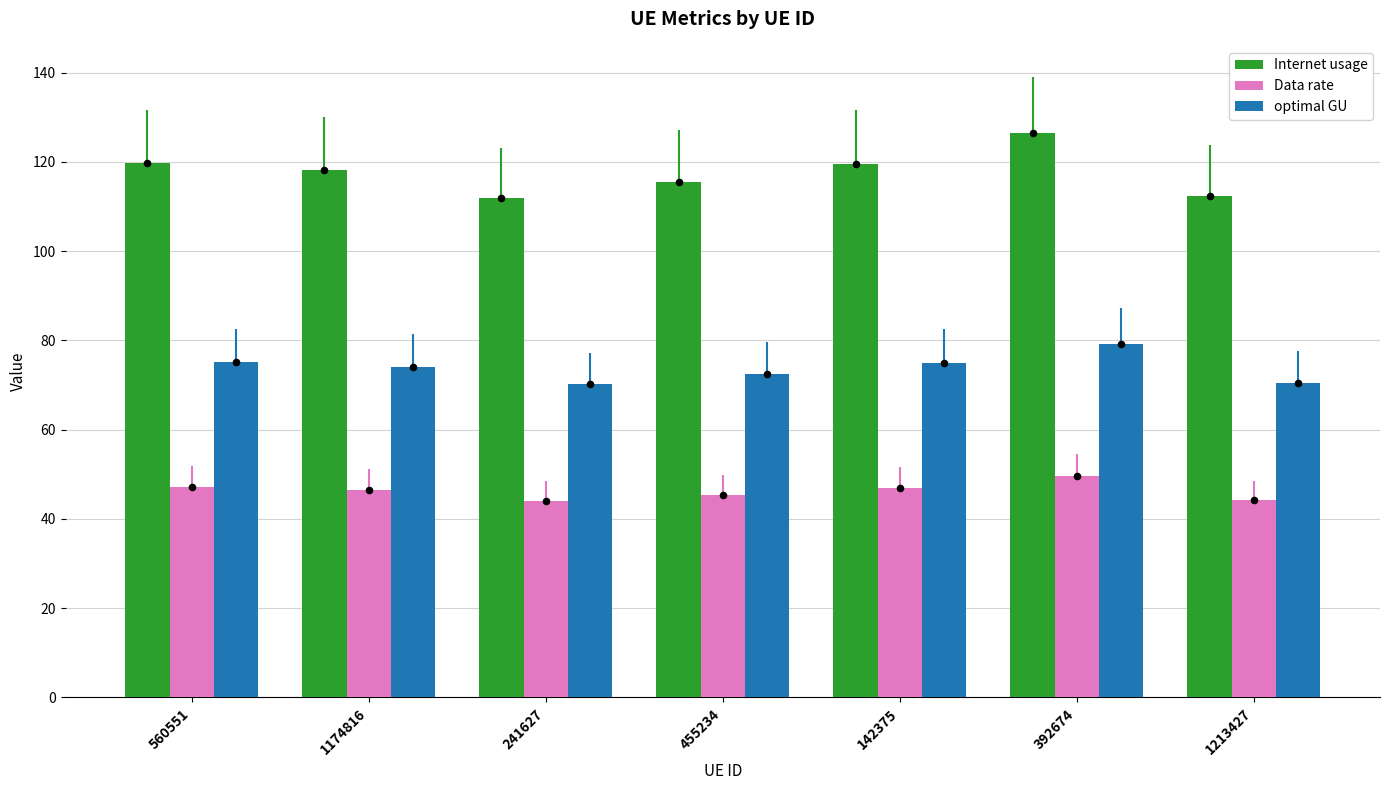

Is the value of Data rate at 392674 greater than the value of optimal GU at 1213427?

No